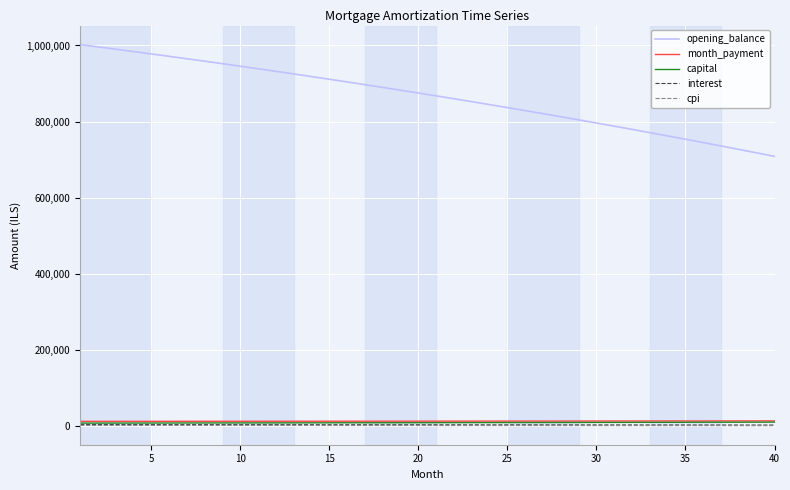

Is this an area chart (filled region under the line)?

No